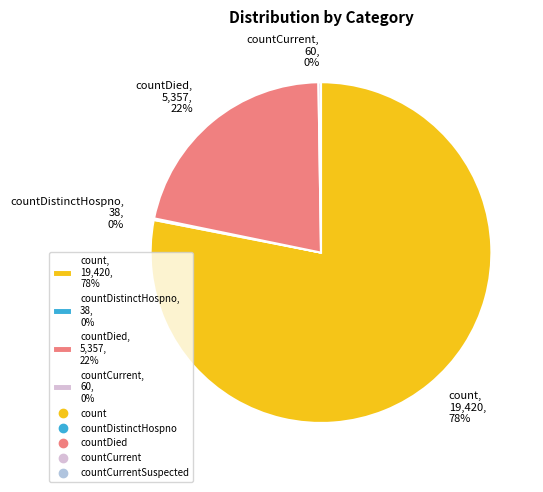

What percentage is the count, 19,420, 78% slice, to the nearest percent?

78%